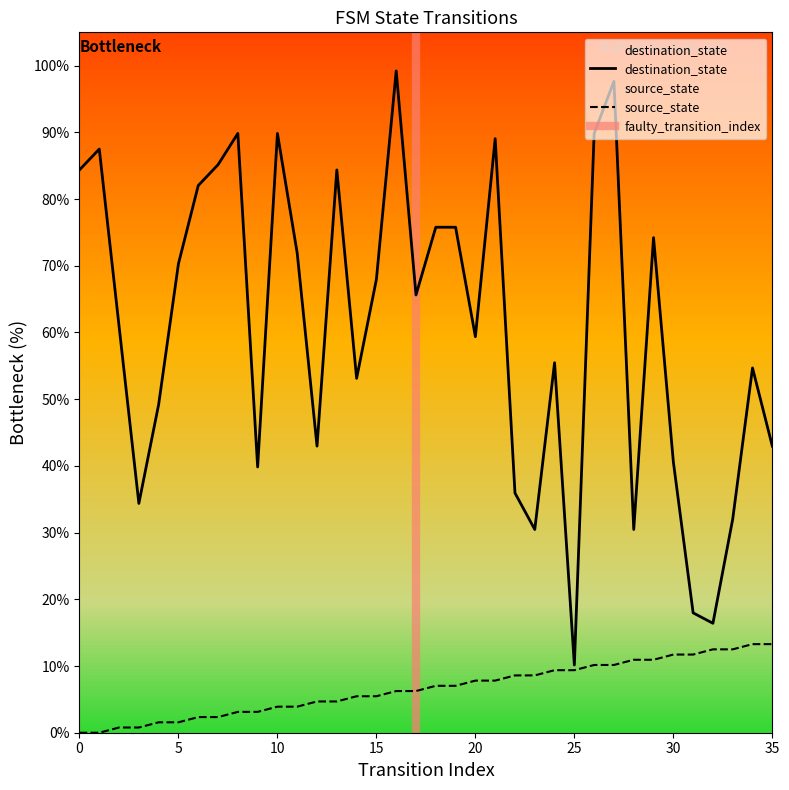

Is it true that source_state equals 5.5 at 14?

True